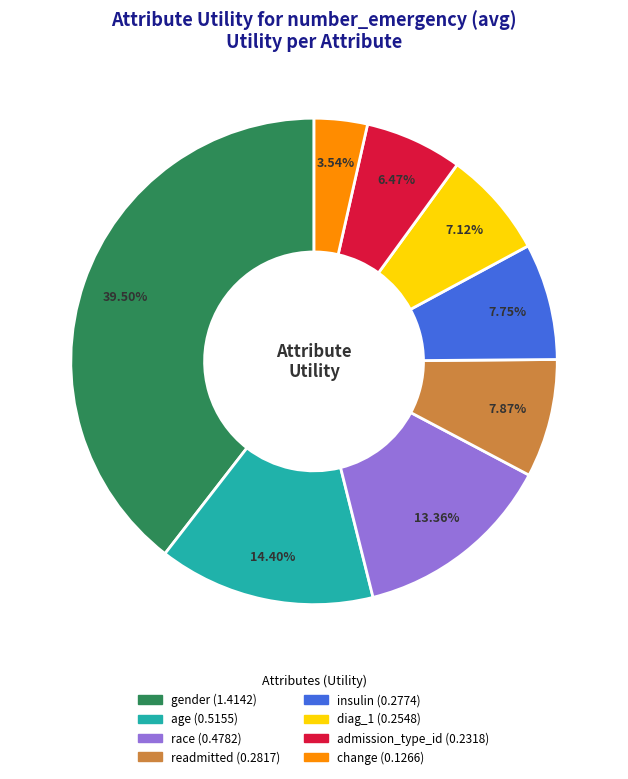

What is the ratio of the value at age to the value at gender?

0.4